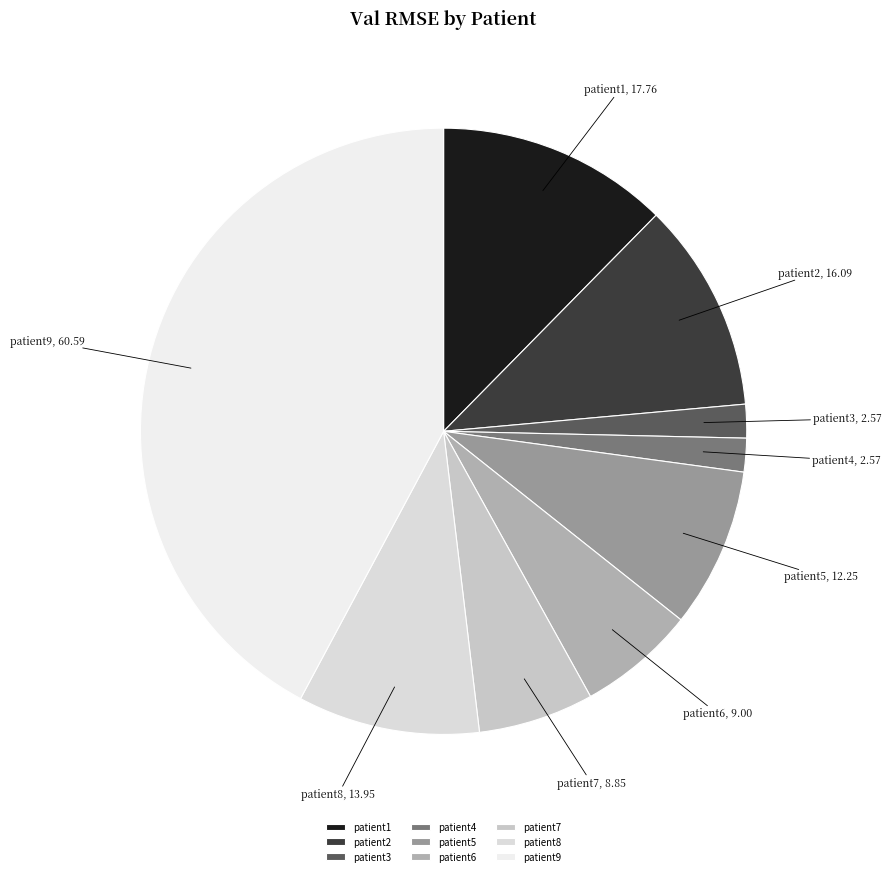

Which category has the biggest portion of the pie?

patient9